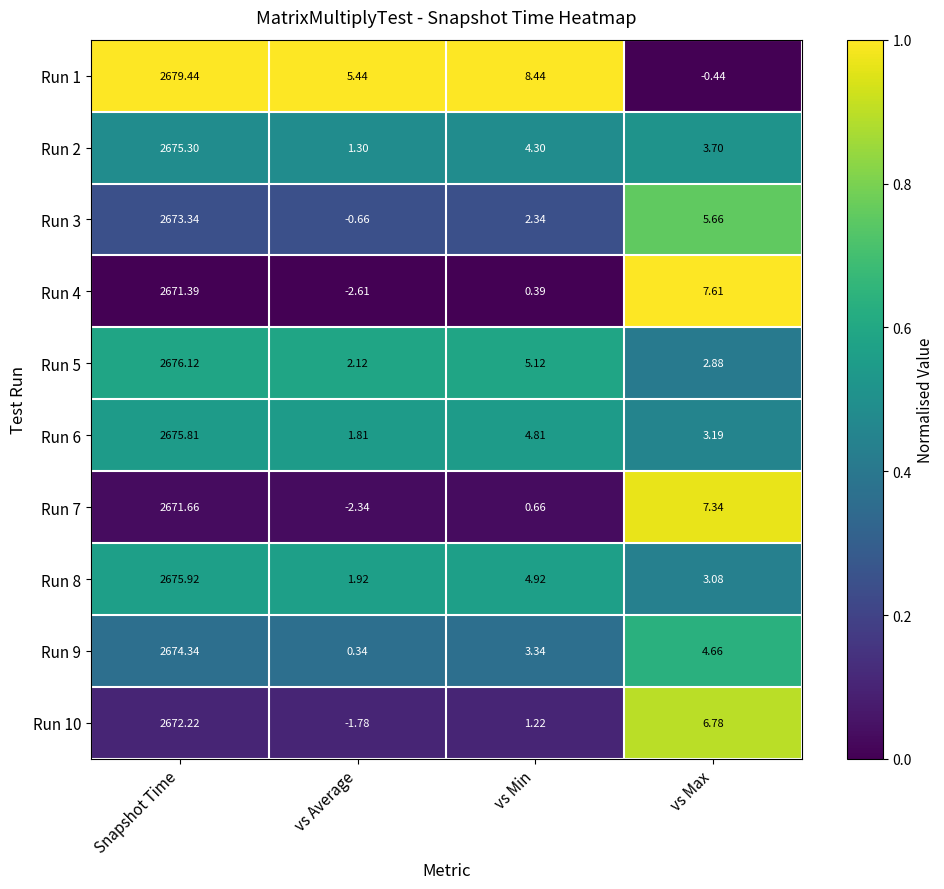

Rank the categories by Run 10 value from highest to lowest.

Snapshot Time, vs Max, vs Min, vs Average